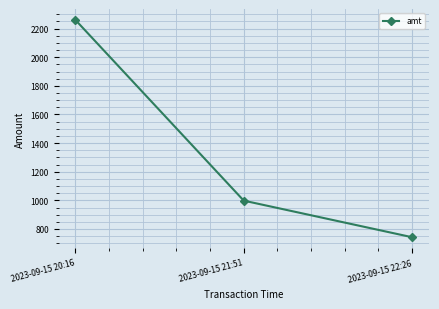

The chart shows a value of 448.2 at 2023-09-15 22:26. True or false?

False